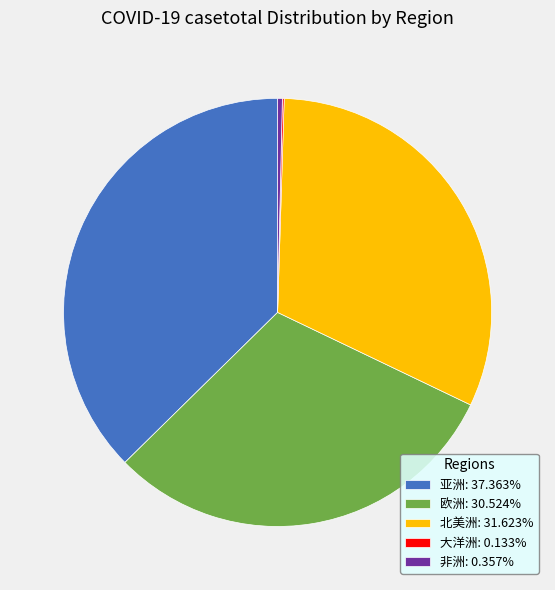

Does any single category account for the majority?

No